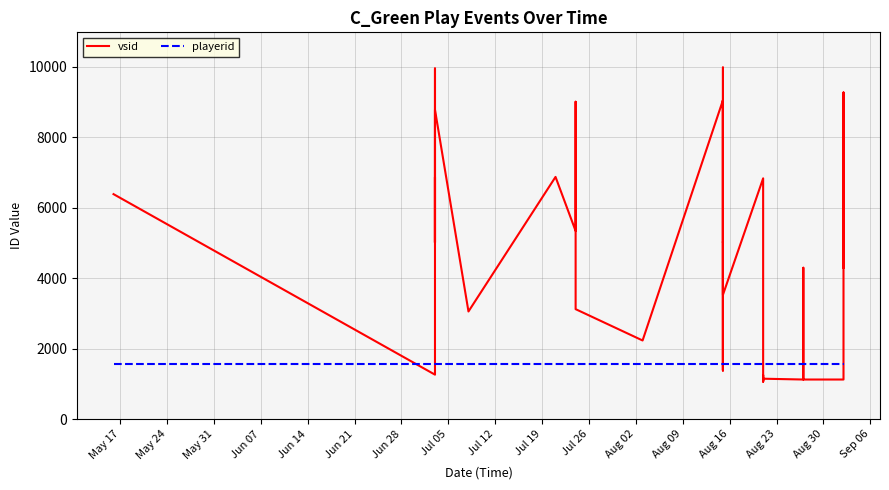

The playerid series shows 1555 at Jul 19. True or false?

True